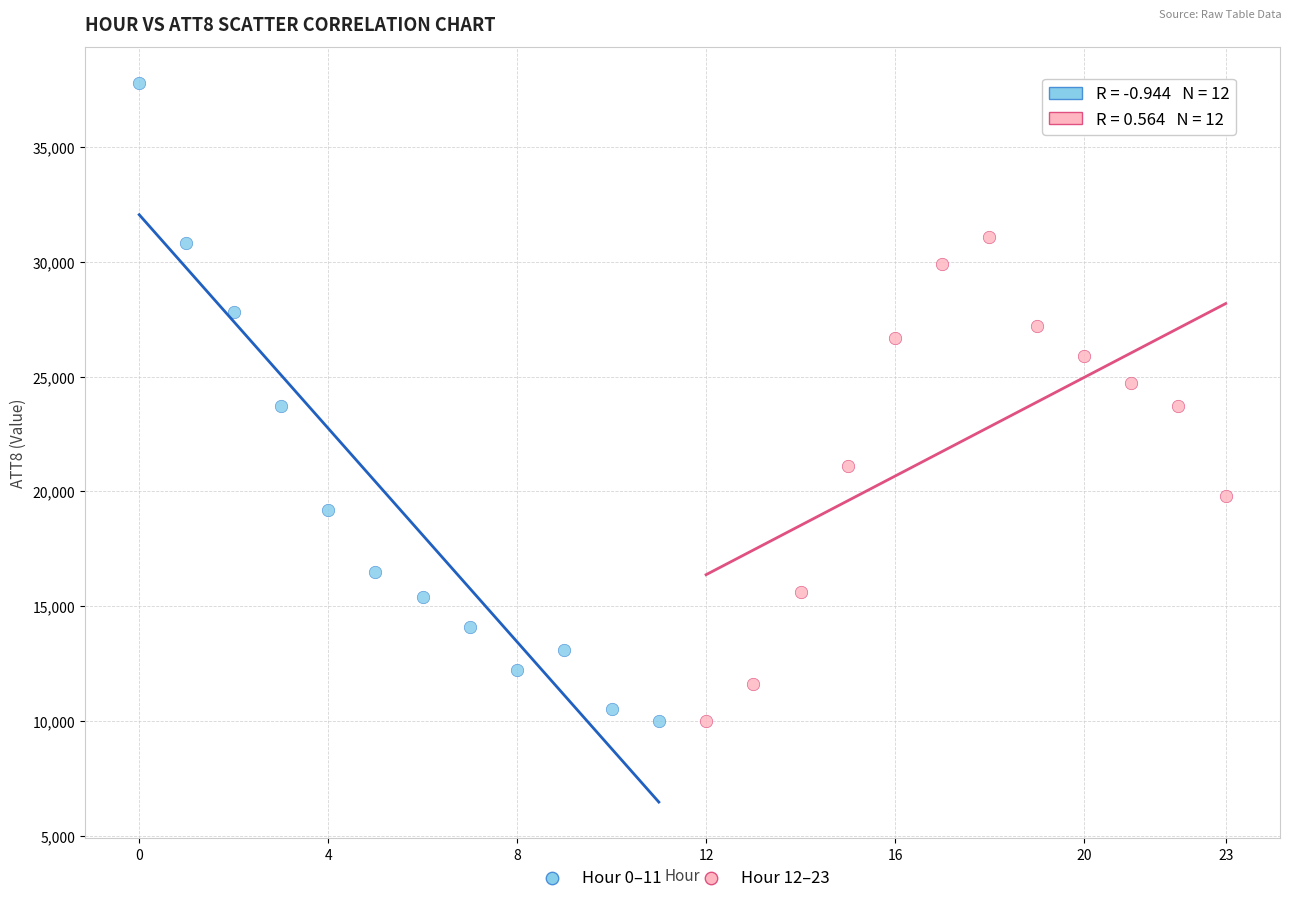

Which series has the largest Y range (max minus min)?

Hour 0–11